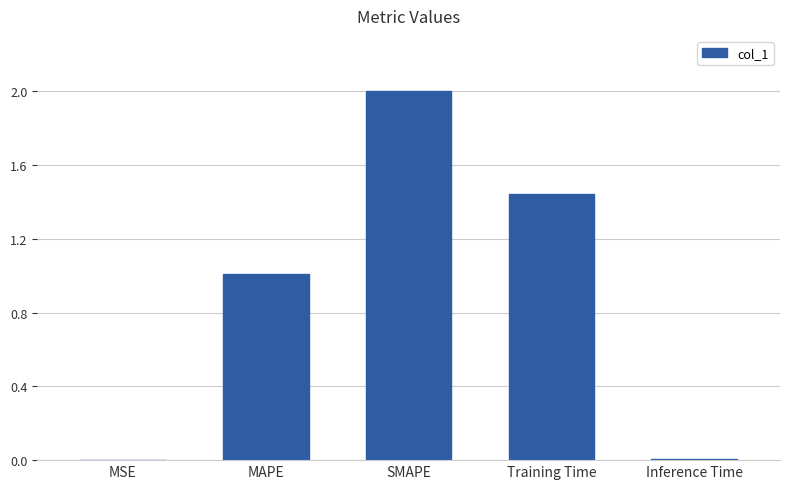

What value does the data have at SMAPE?

2.0